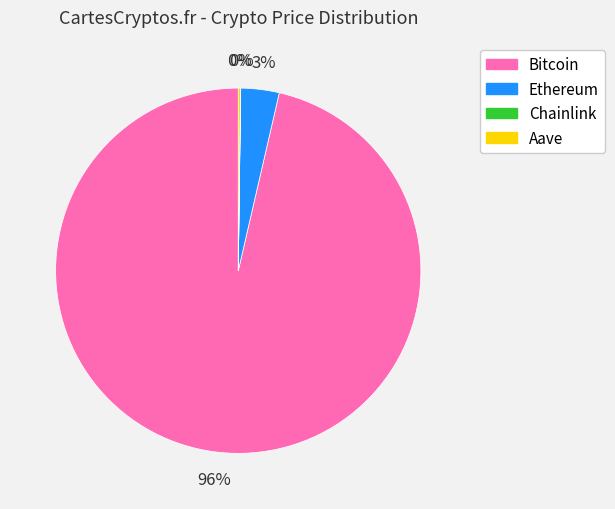

To the nearest percent, what is the average slice percentage?

25%